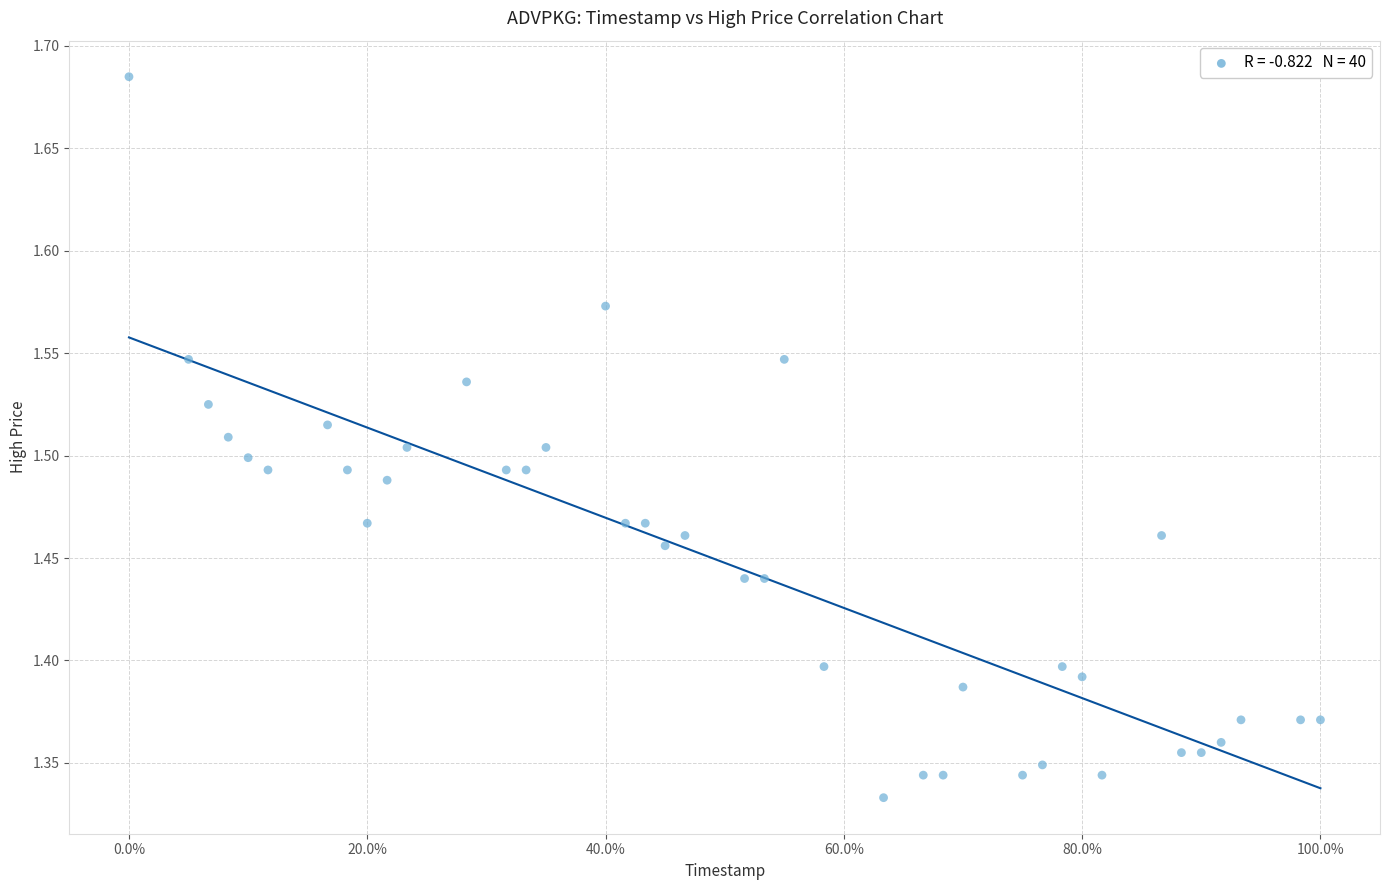

What is the range of Y values (max minus min)?

0.4